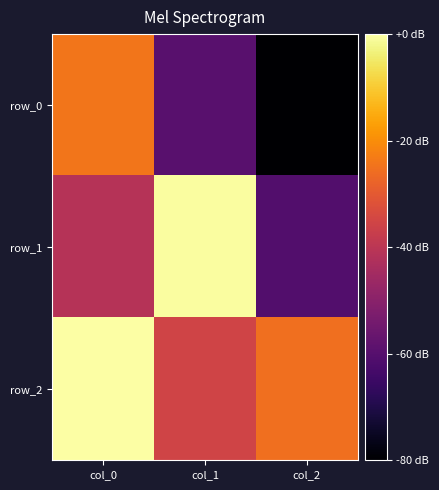

At which label does row_0 reach its peak?

col_0